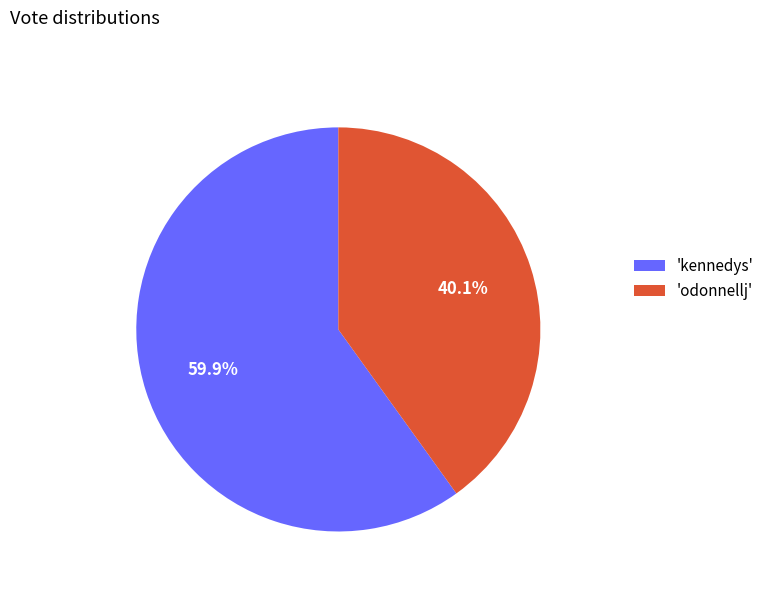

Between 'odonnellj' and 'kennedys', which is larger?

'kennedys'